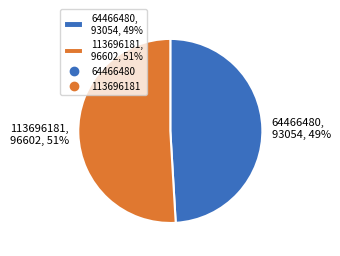

Rank the categories by value from highest to lowest.

113696181, 64466480